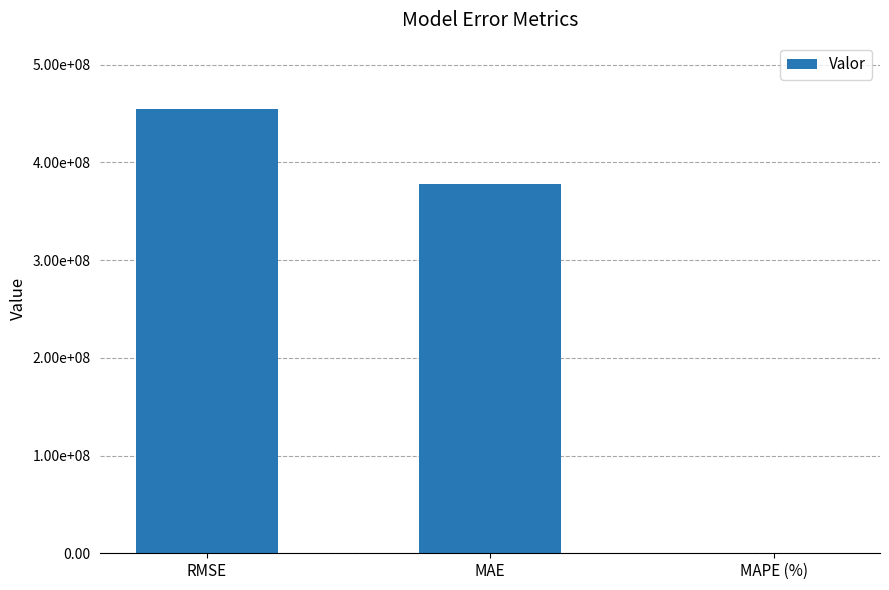

What is the difference between the second highest and minimum values?

377878875.9